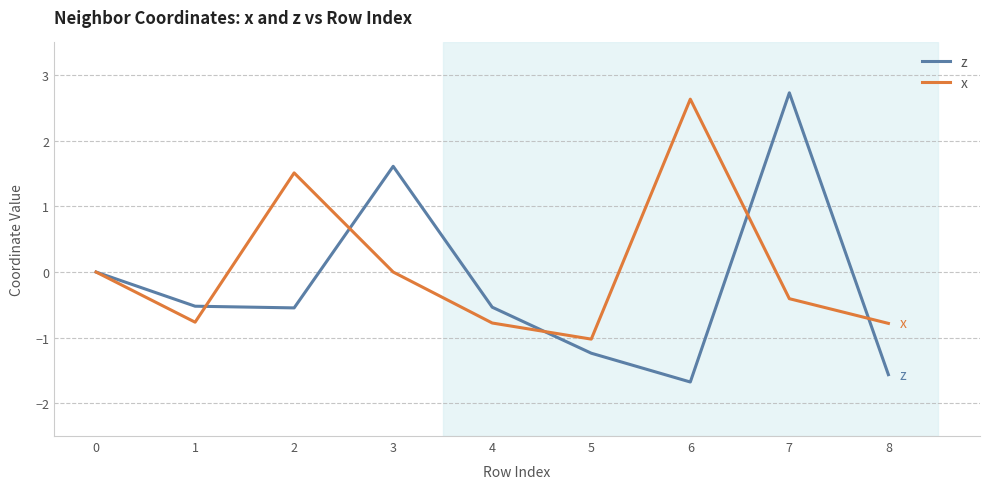

Which series changed the most between 1 and 3?

z